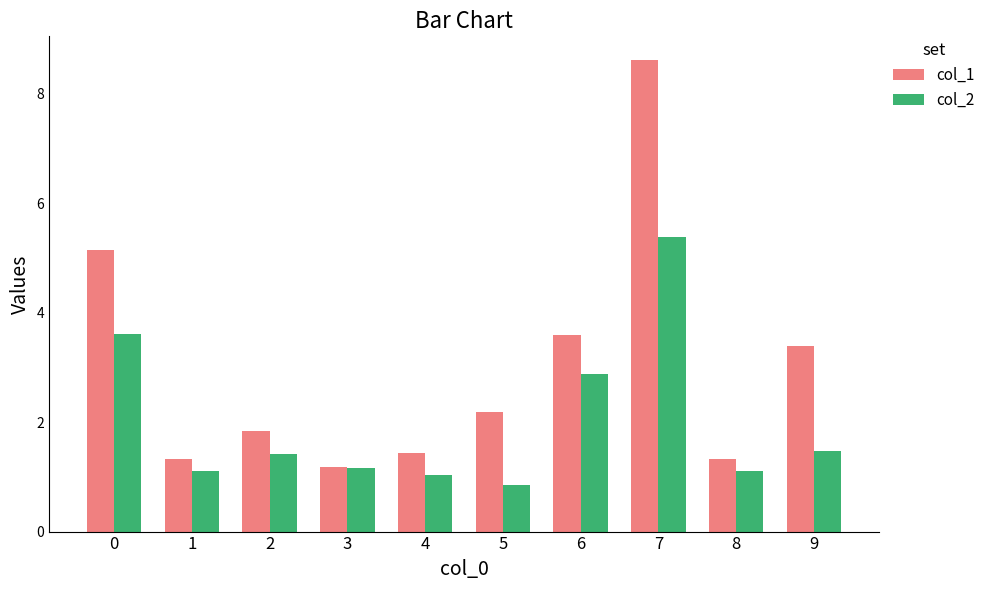

How many bars are there in each group?

2